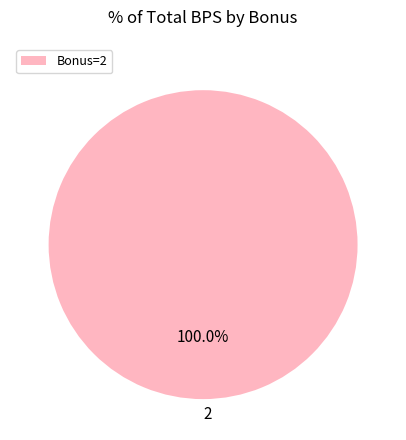

Rank the categories by value from lowest to highest.

Bonus=2